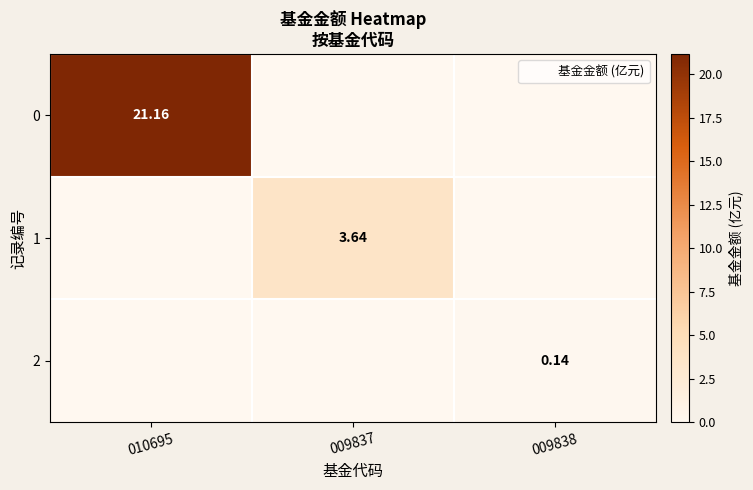

What is the sum of all 2 values?

0.1